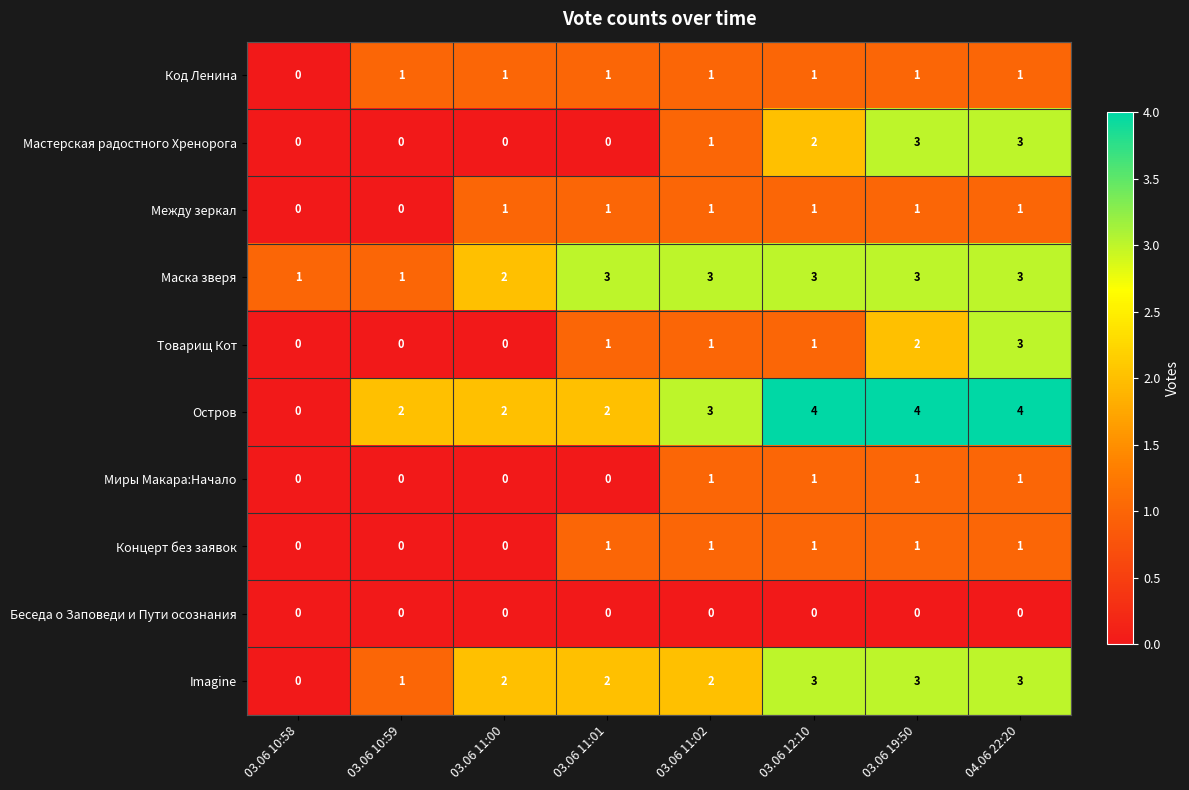

What is the greatest value displayed?

4